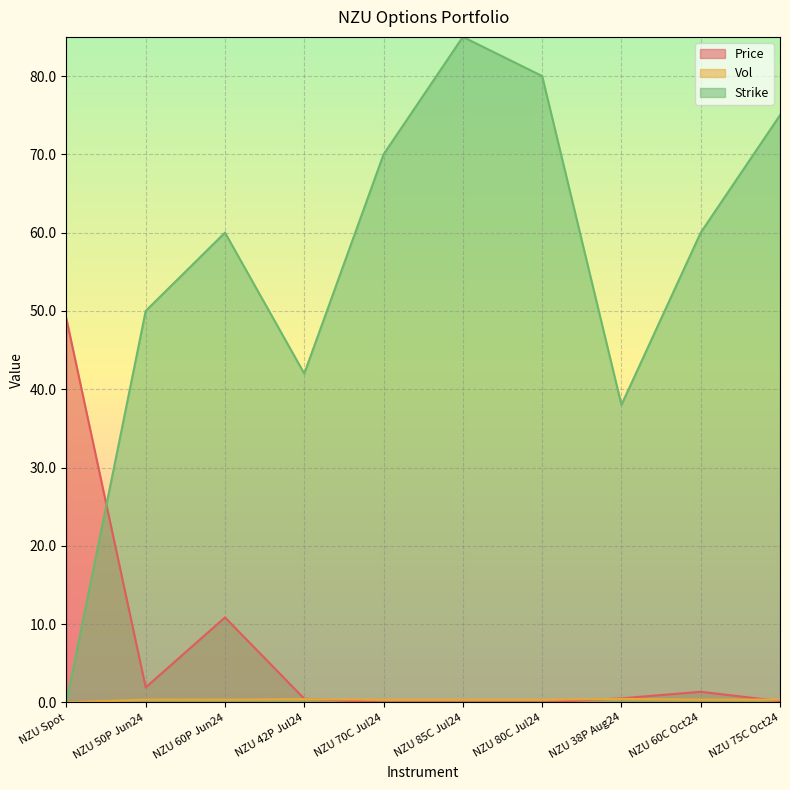

Reading left to right, what are all the values shown in this chart?

Price: NZU Spot=49.0	NZU 50P Jun24=1.9	NZU 60P Jun24=10.9	NZU 42P Jul24=0.5	NZU 70C Jul24=0.0	NZU 85C Jul24=0.0	NZU 80C Jul24=0.0	NZU 38P Aug24=0.5	NZU 60C Oct24=1.4	NZU 75C Oct24=0.2
Vol: NZU Spot=0.0	NZU 50P Jun24=0.4	NZU 60P Jun24=0.4	NZU 42P Jul24=0.4	NZU 70C Jul24=0.4	NZU 85C Jul24=0.4	NZU 80C Jul24=0.4	NZU 38P Aug24=0.5	NZU 60C Oct24=0.4	NZU 75C Oct24=0.4
Strike: NZU Spot=0.0	NZU 50P Jun24=50.0	NZU 60P Jun24=60.0	NZU 42P Jul24=42.0	NZU 70C Jul24=70.0	NZU 85C Jul24=85.0	NZU 80C Jul24=80.0	NZU 38P Aug24=38.0	NZU 60C Oct24=60.0	NZU 75C Oct24=75.0